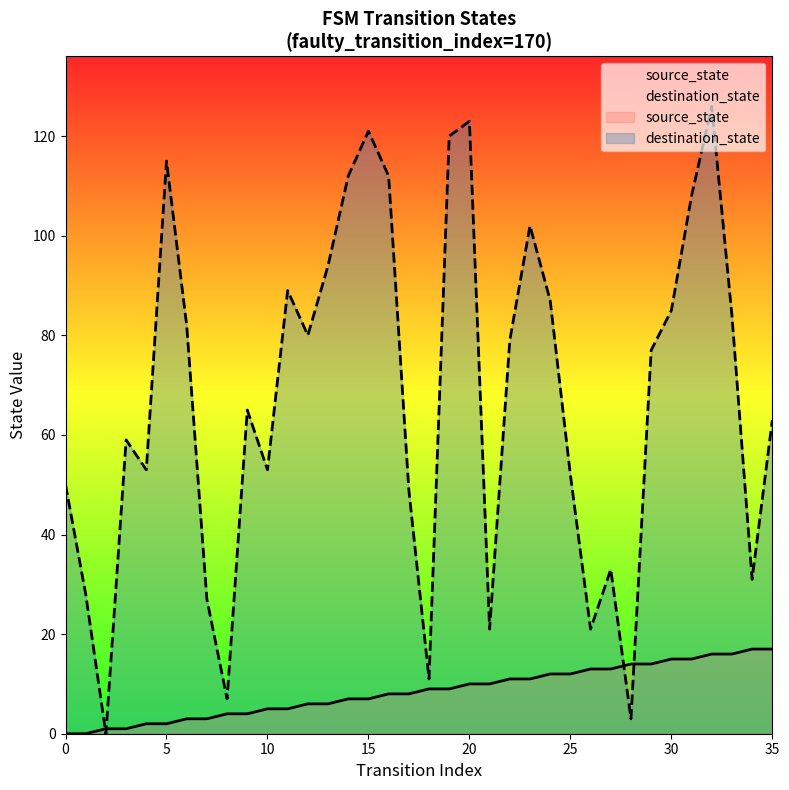

Which series has the widest spread of values?

destination_state